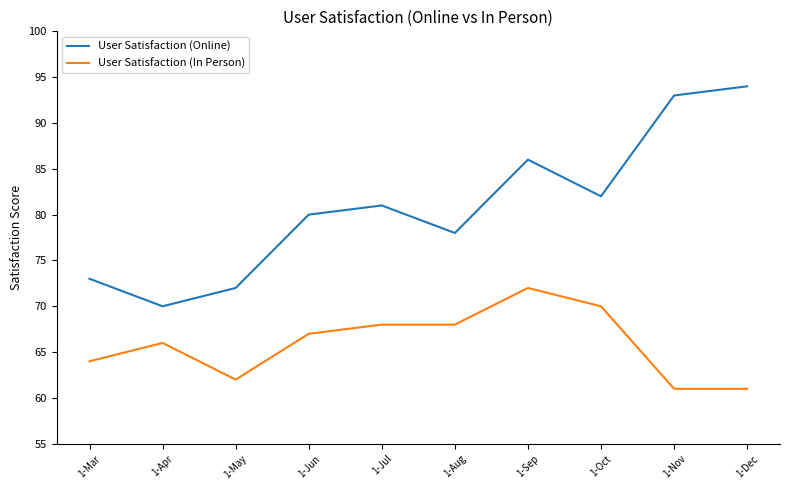

What is the difference between the highest and lowest values at 1-May?

10